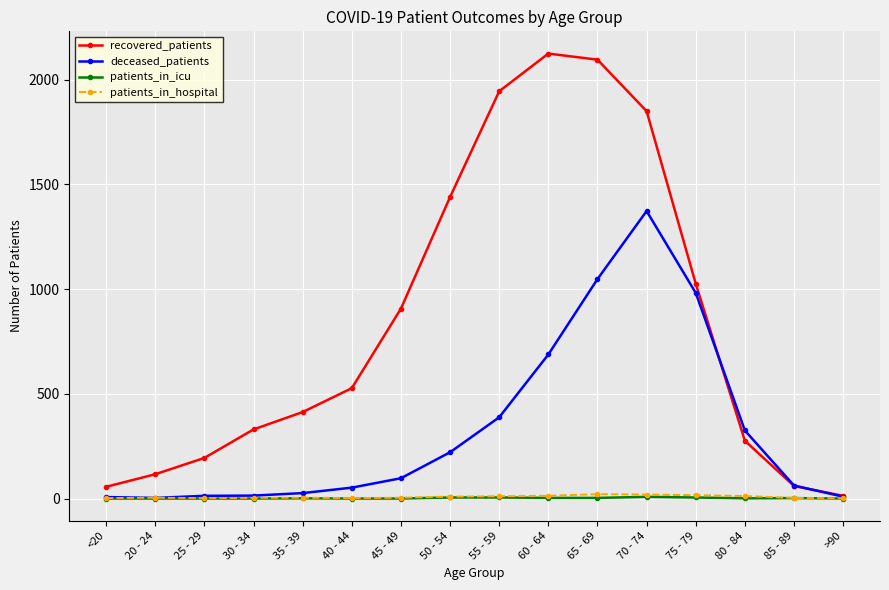

What is the difference between the recovered_patients values at 50 - 54 and 70 - 74?

410